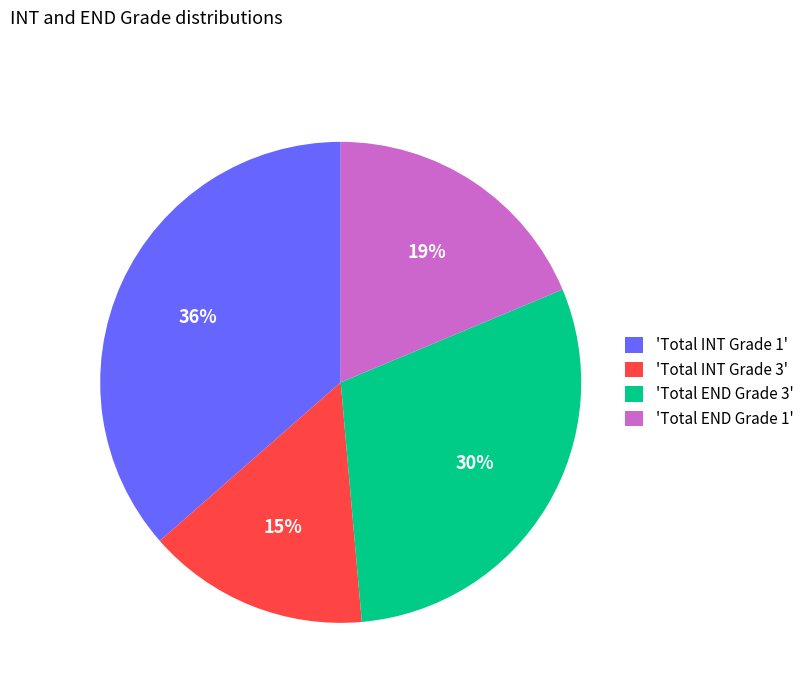

Combined, do 'Total END Grade 1' and 'Total END Grade 3' account for over 50%?

No